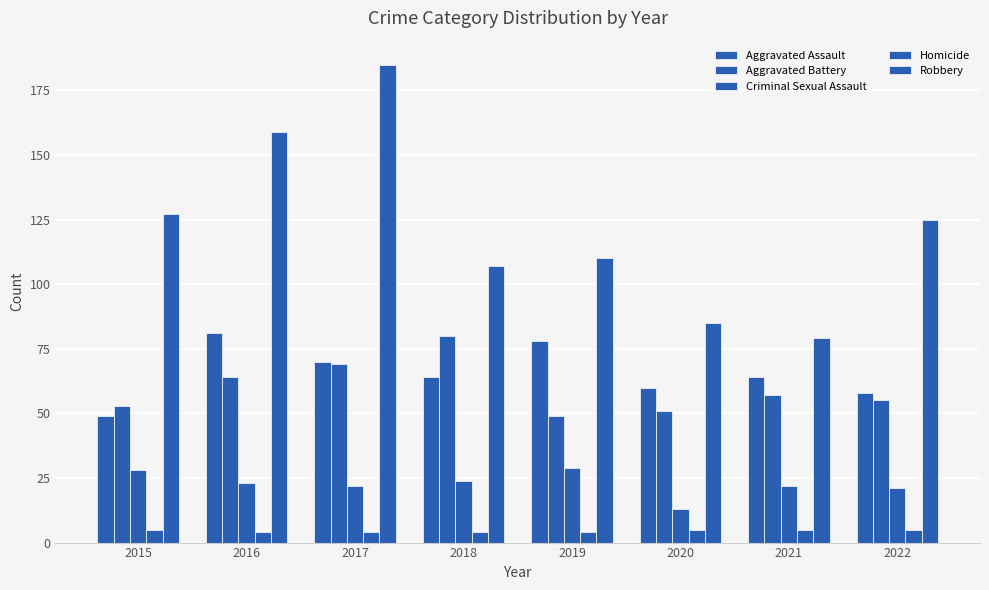

What is the total value across all series at 2022?

264